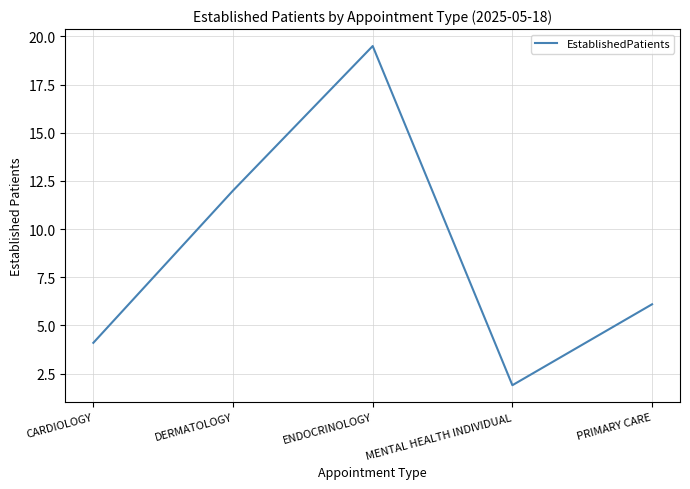

How many values exceed 6?

3